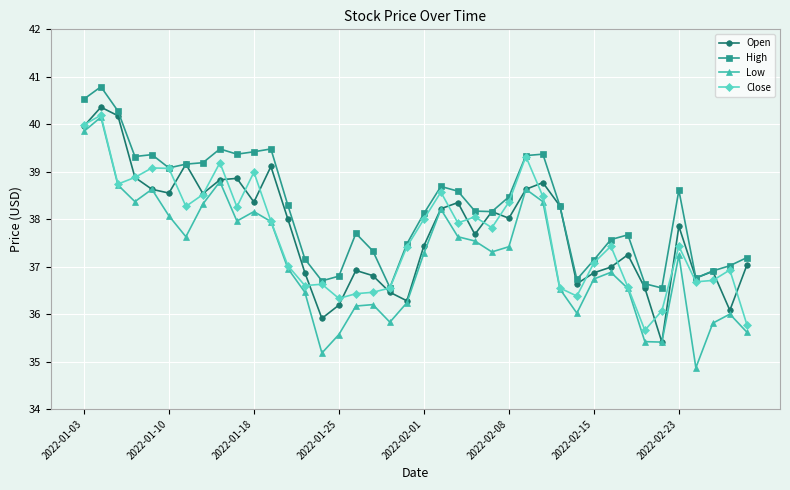

Which series has the largest total across all categories?

High